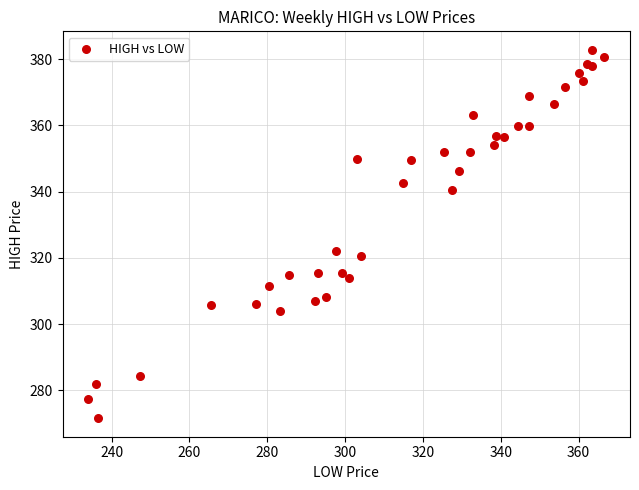

What Y value in the scatter plot is closest to 327?

322.0